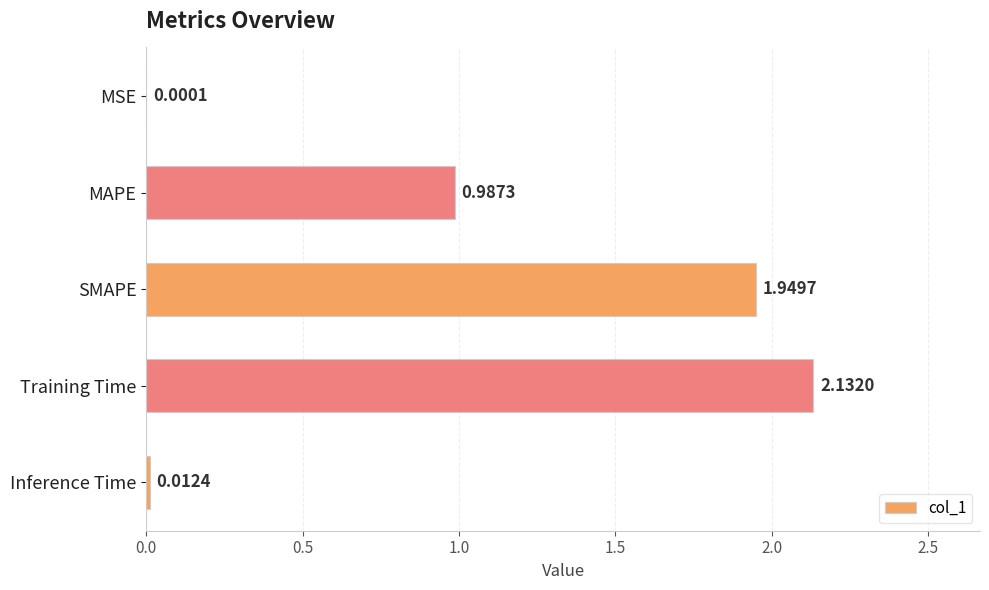

Where is the data nearest to the value 1?

MAPE